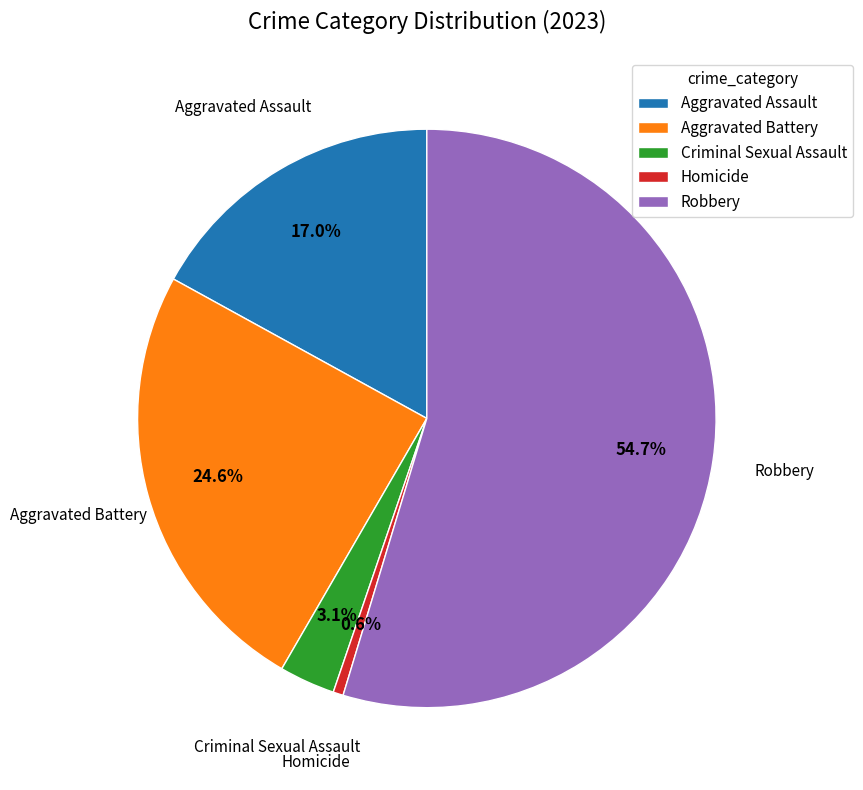

Rank the categories by value from highest to lowest.

Robbery, Aggravated Battery, Aggravated Assault, Criminal Sexual Assault, Homicide